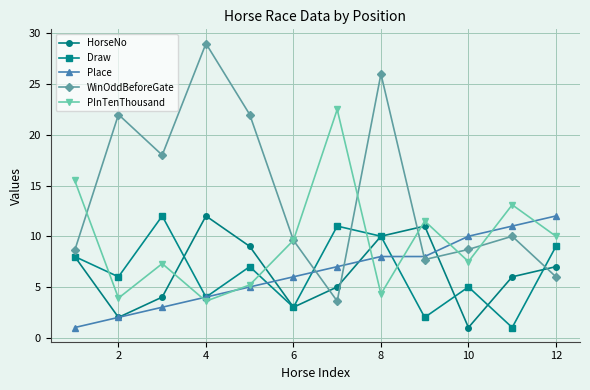

Which series has the widest spread of values?

WinOddBeforeGate